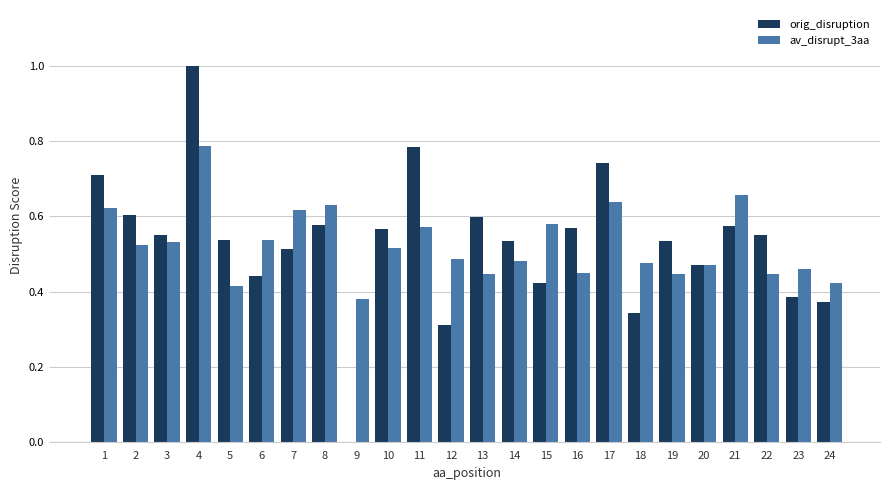

What is the sum of all orig_disruption values?

12.7